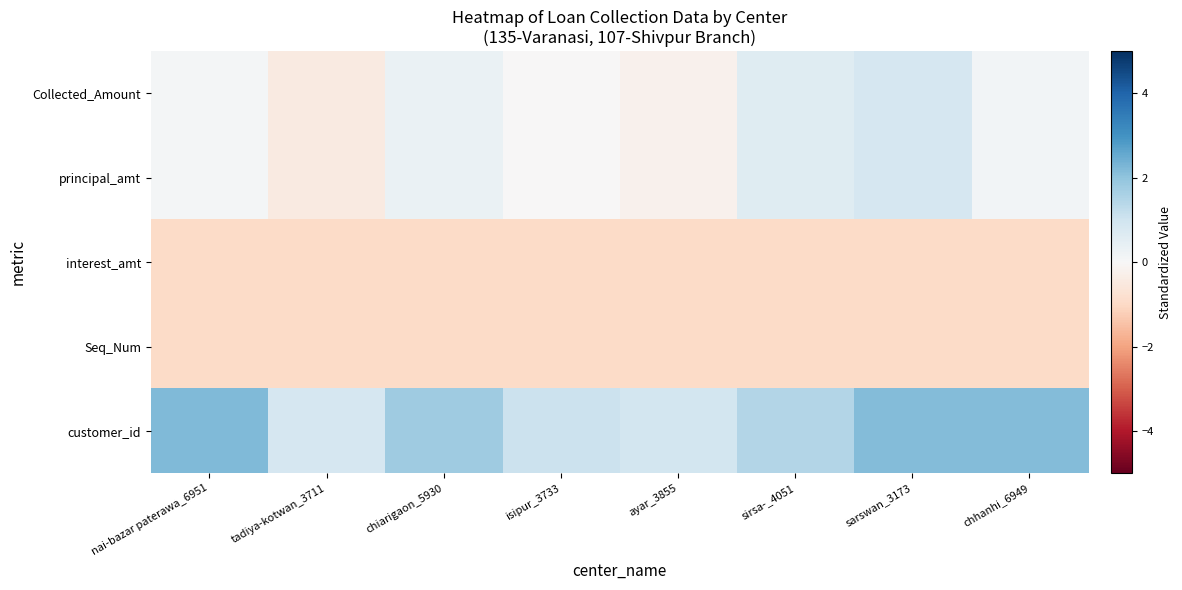

Rank the series by their maximum value, from lowest to highest.

Seq_Num, interest_amt, principal_amt, Collected_Amount, customer_id